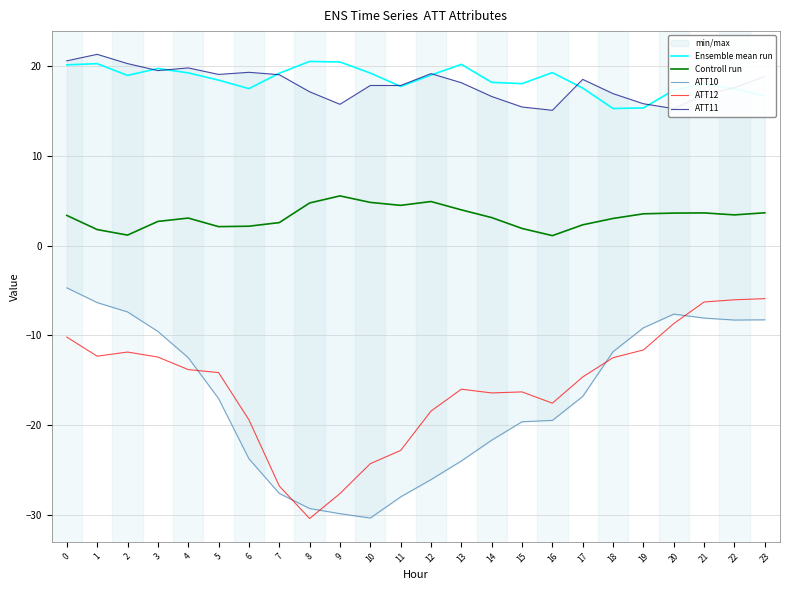

Which series has the widest spread of values?

ATT10